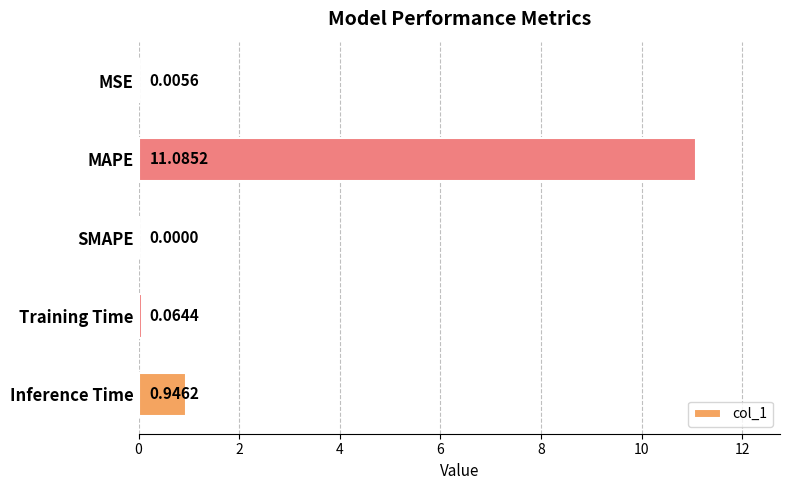

What is the change in value from SMAPE to Inference Time?

+0.9